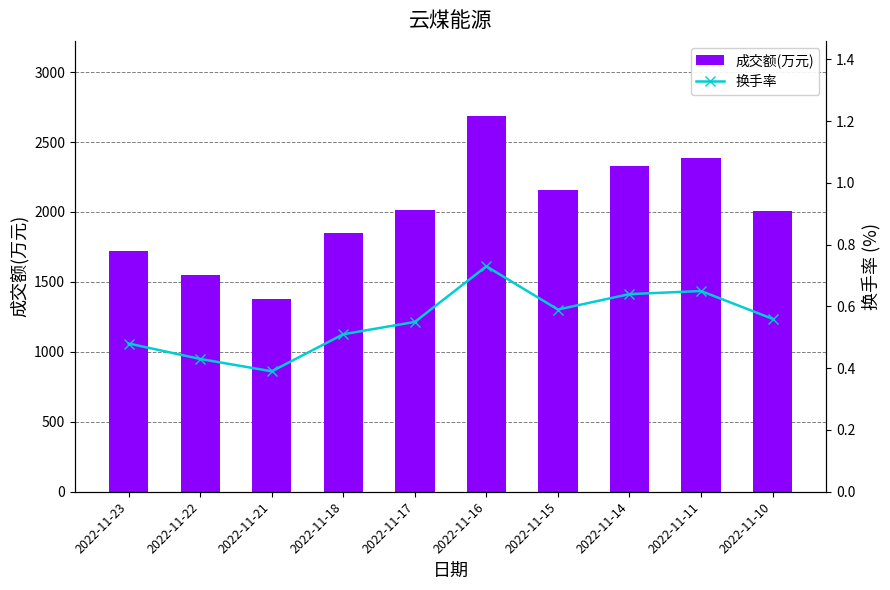

At which label does 成交额(万元) reach its peak?

2022-11-16